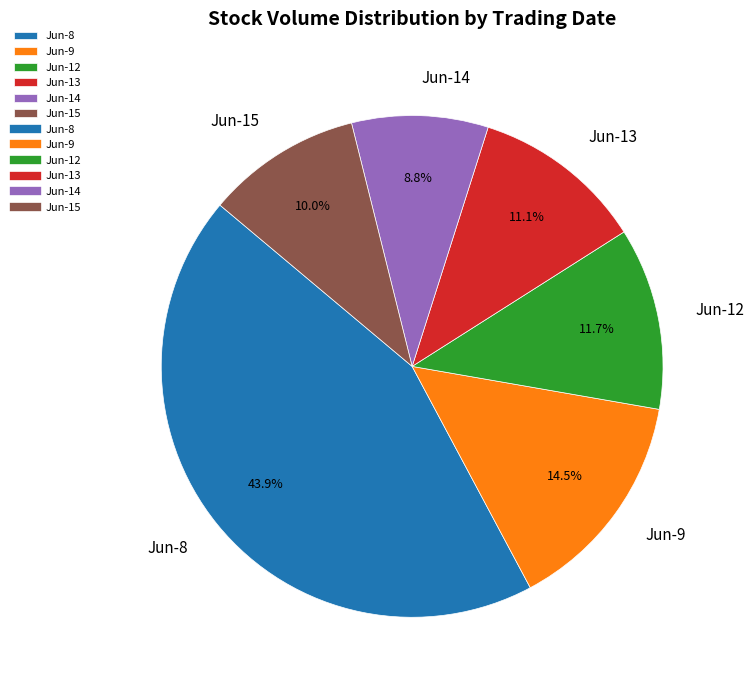

Does any single category account for the majority?

No